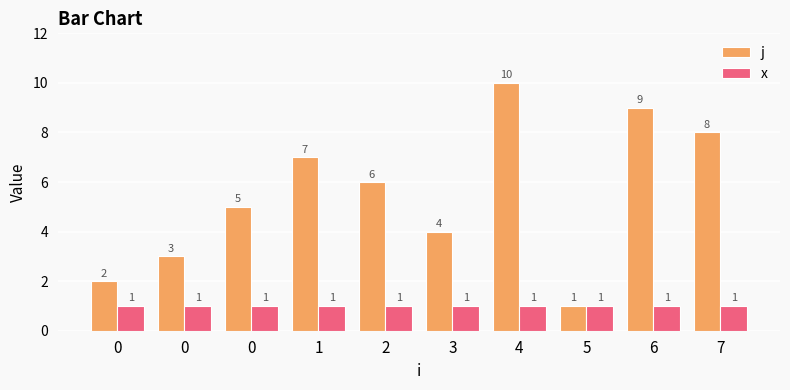

How many bars are there in total?

20